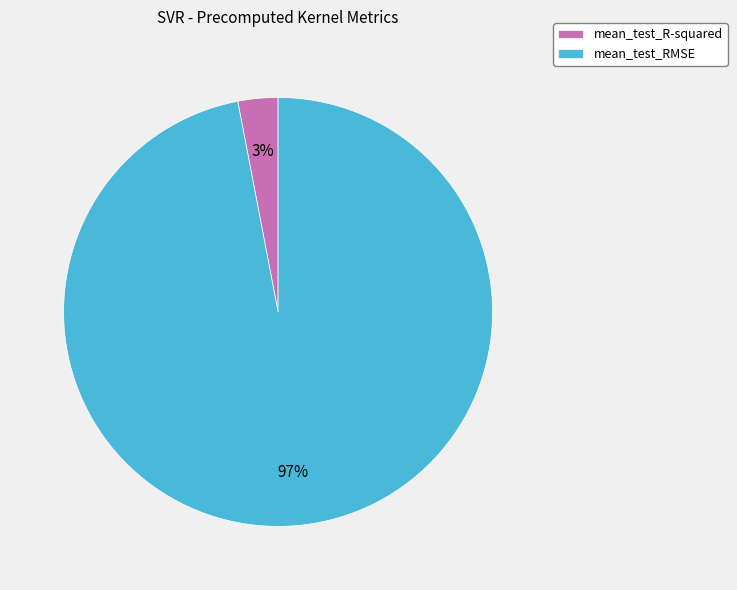

Between mean_test_R-squared and mean_test_RMSE, which is larger?

mean_test_RMSE